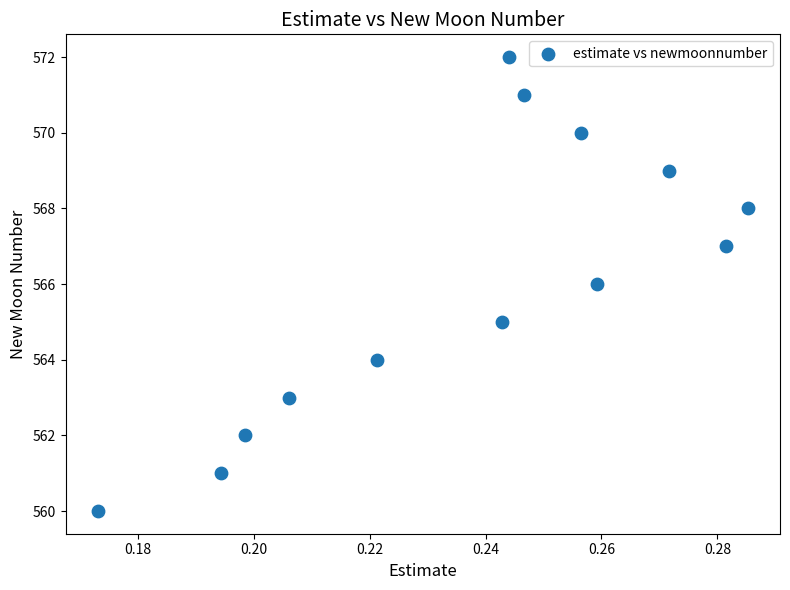

What is the range of Y values (max minus min)?

12